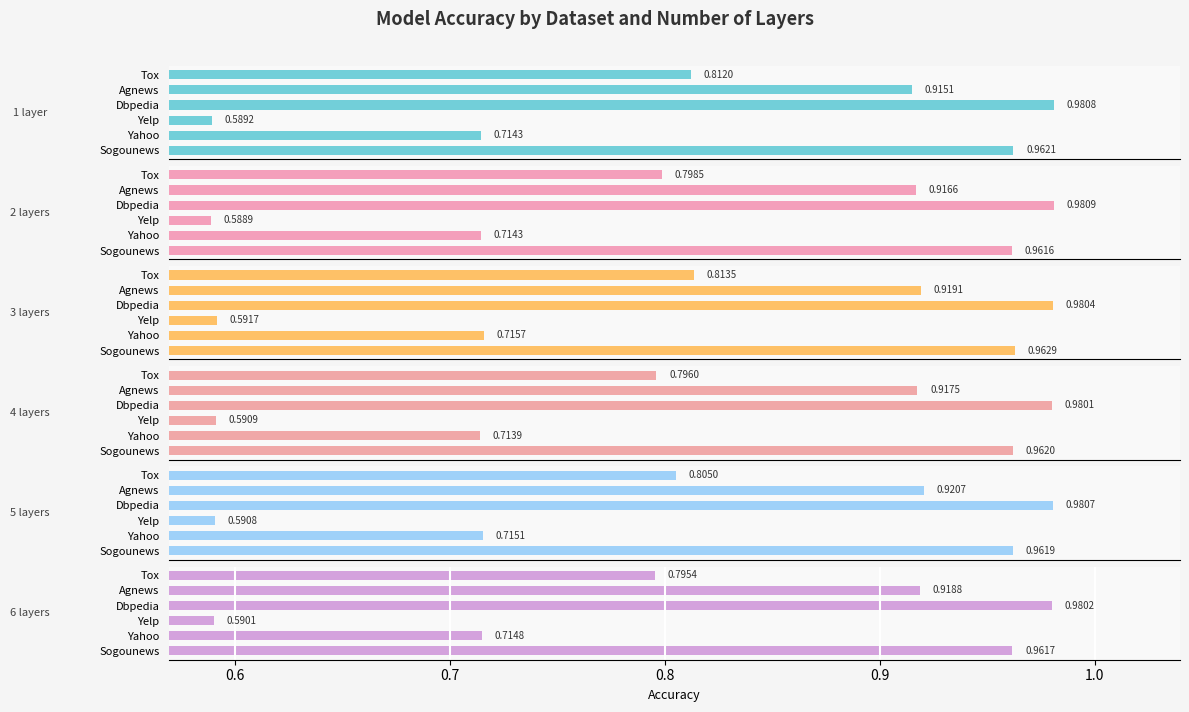

What is the smallest value displayed?

0.6